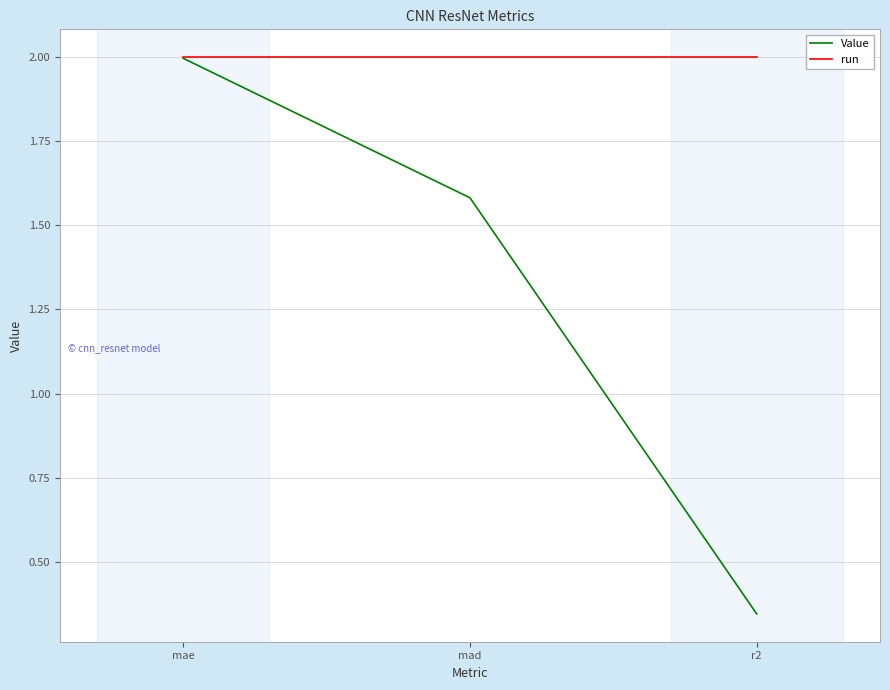

Does the chart have visible grid lines?

Yes